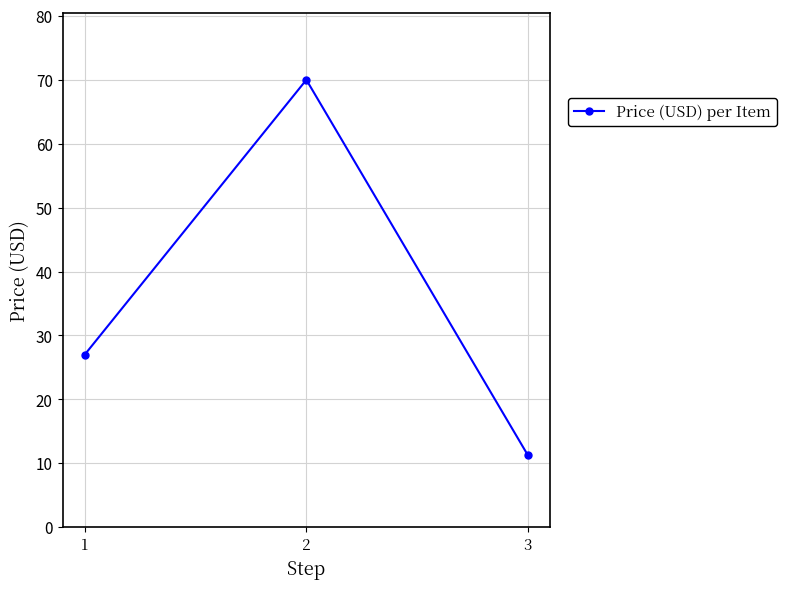

Approximately how many times larger is the value at 3 compared to 1?

0.4